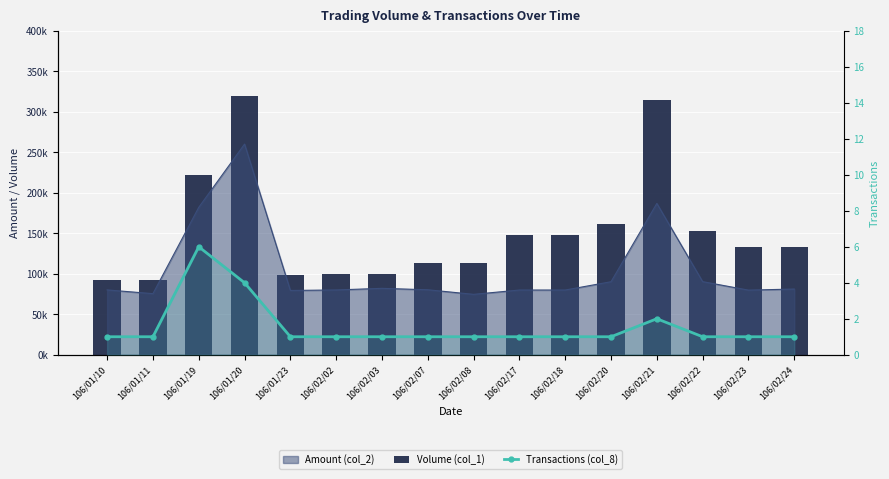

What is the label of the 6th bar from the right?

106/02/18